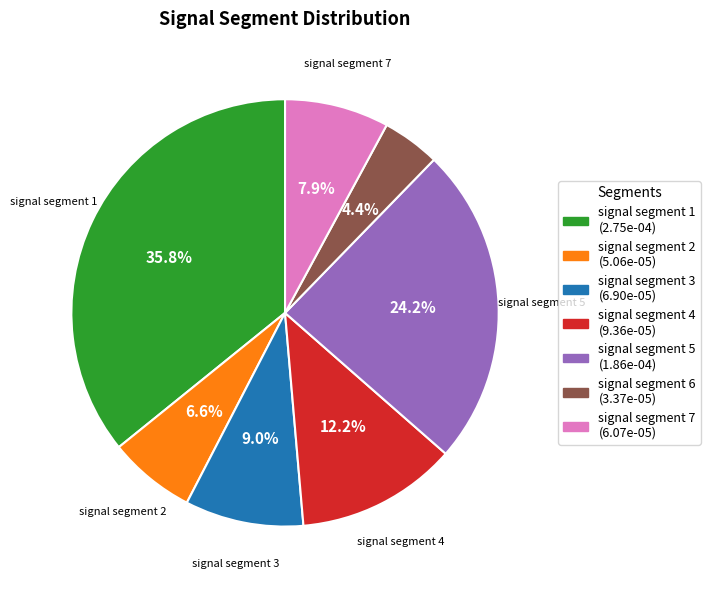

Does any single category account for the majority?

No